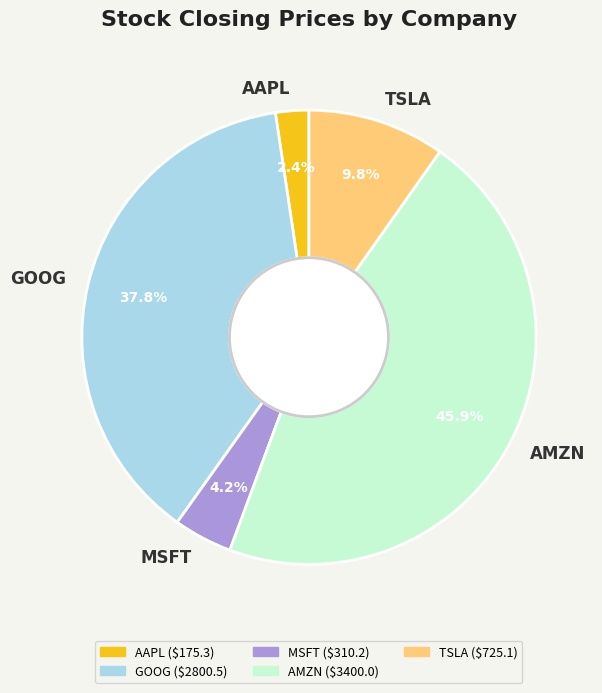

What is the smallest slice in the pie chart?

AAPL